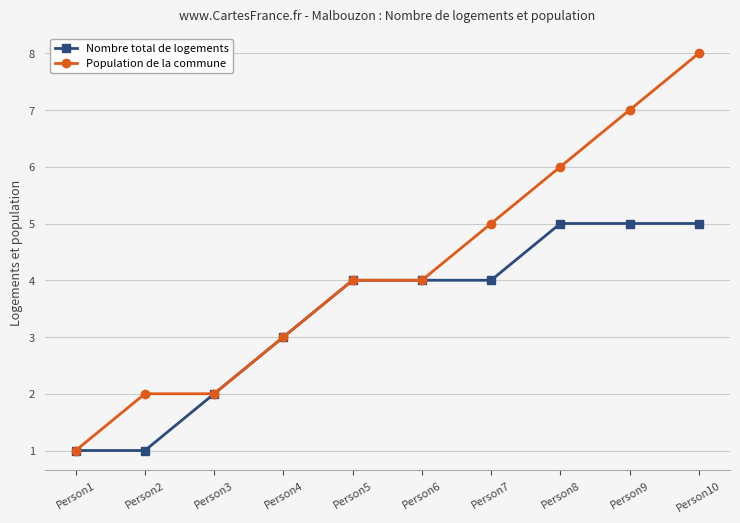

Is the value of Population de la commune at Person2 greater than the value of Nombre total de logements at Person1?

Yes